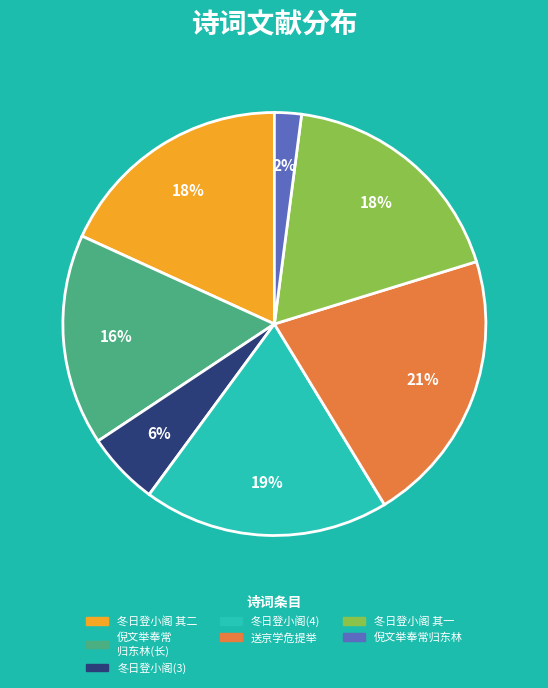

How many segments does this pie chart have?

7